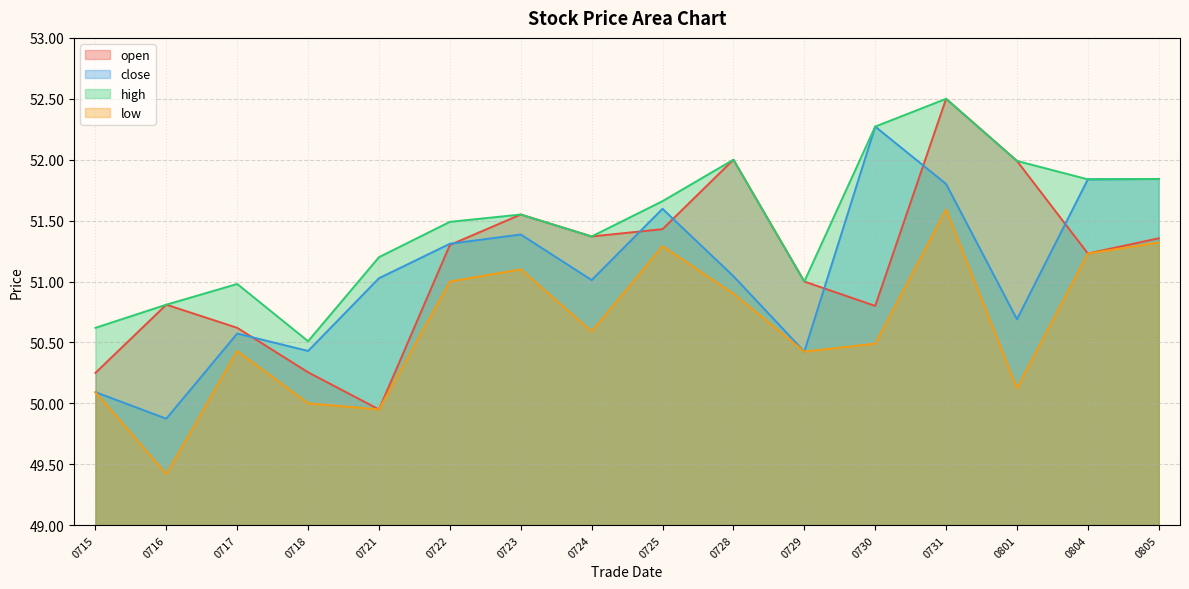

Count the number of data series in this chart.

4